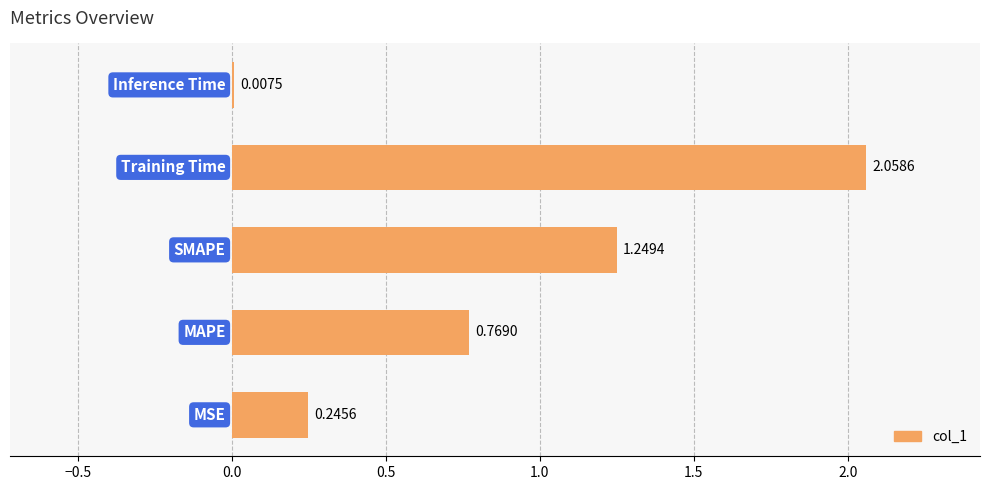

What is the sum of all values?

4.3